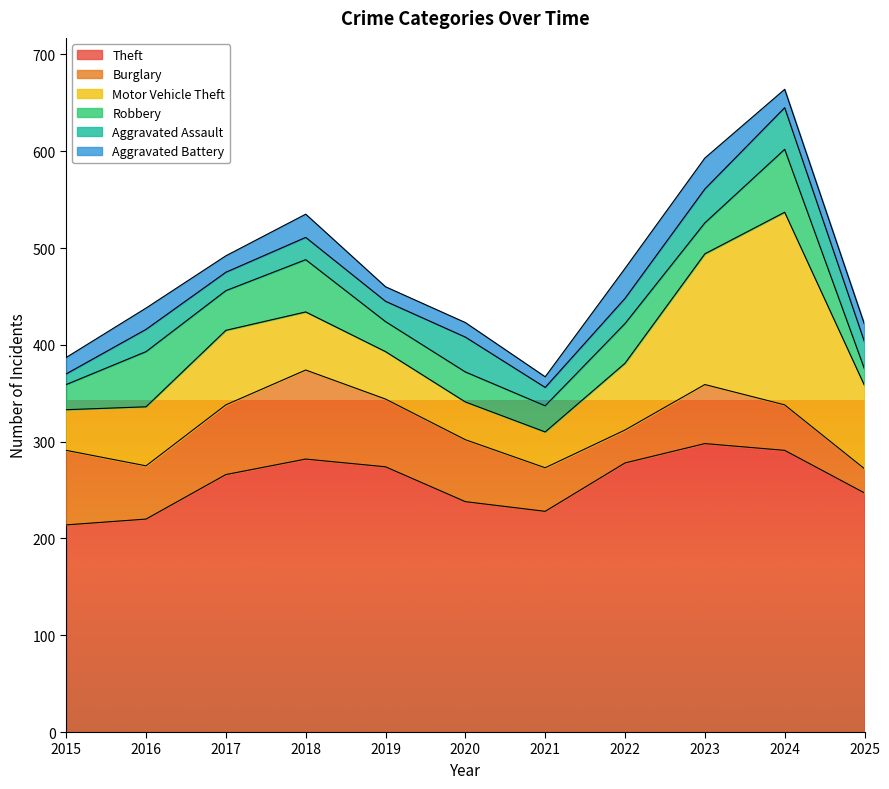

What is the total value across all series at 2017?

492